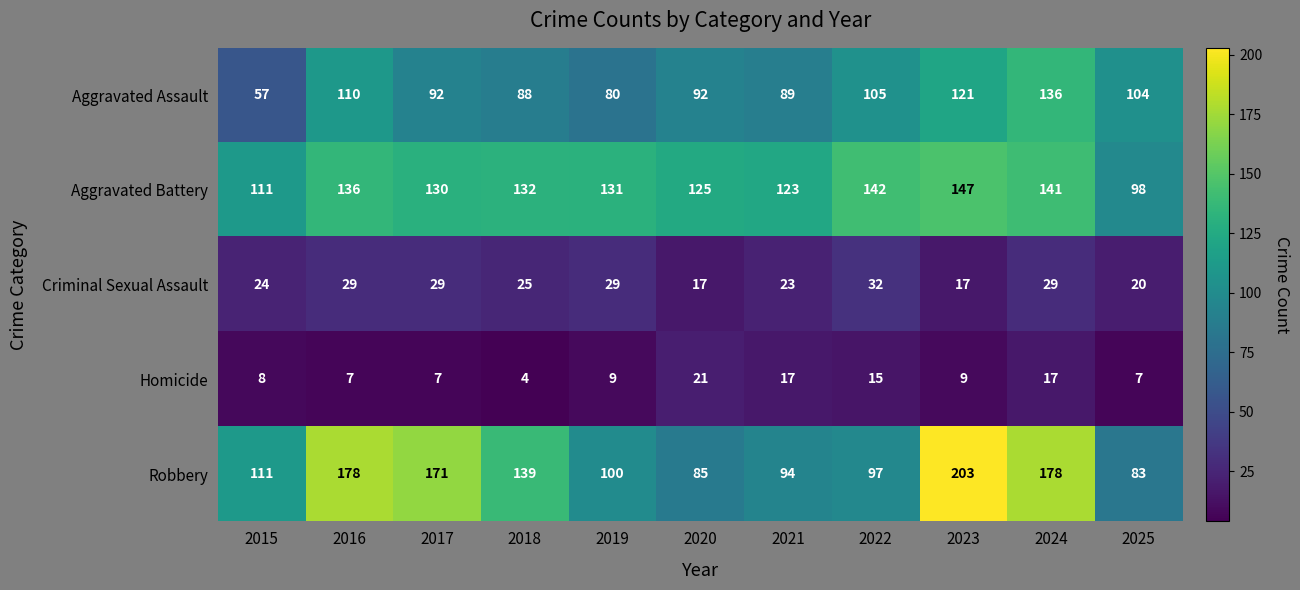

Rank the series at 2021 from lowest to highest value.

Homicide, Criminal Sexual Assault, Aggravated Assault, Robbery, Aggravated Battery